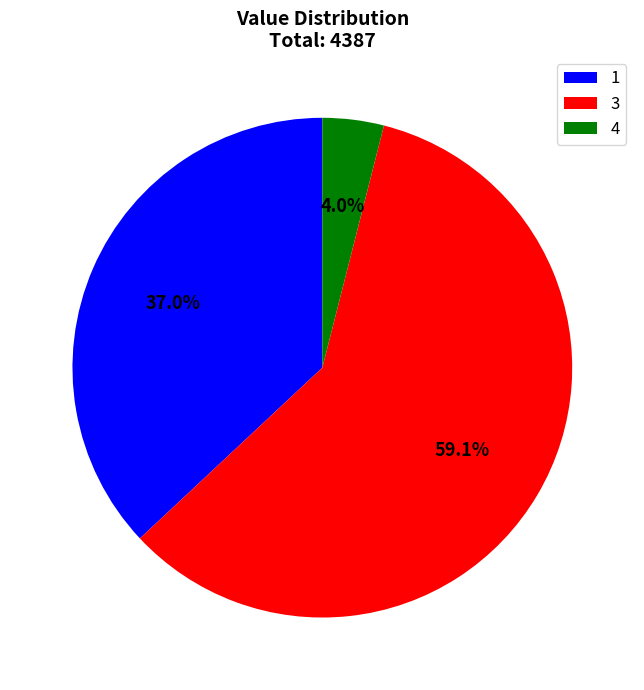

Does any single category account for the majority?

Yes